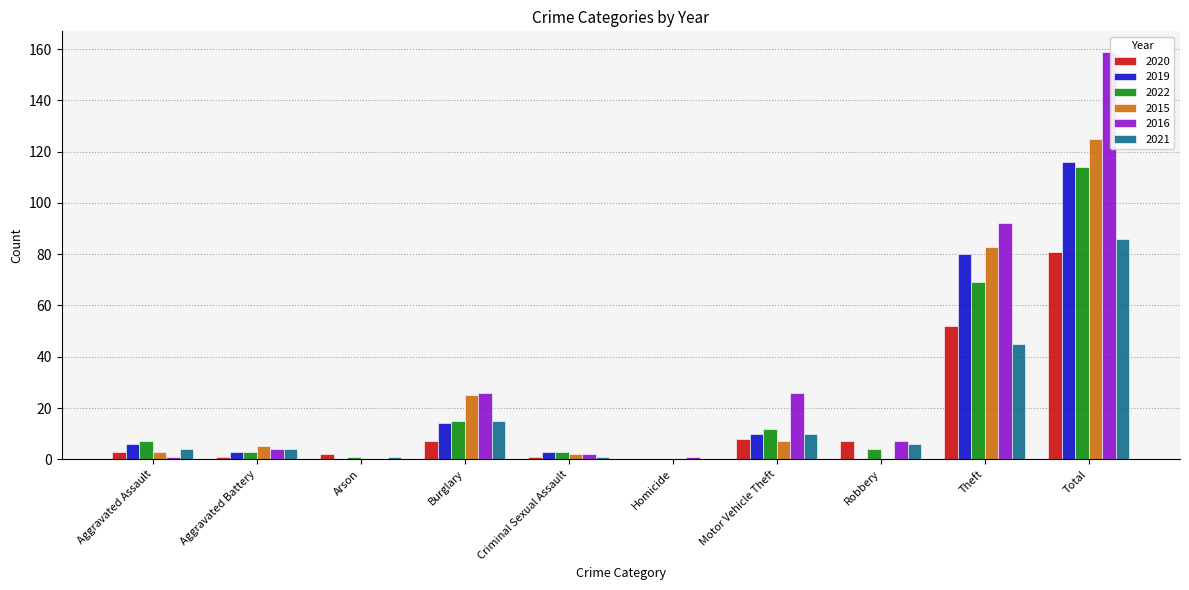

What is the sum of all 2020 values?

162